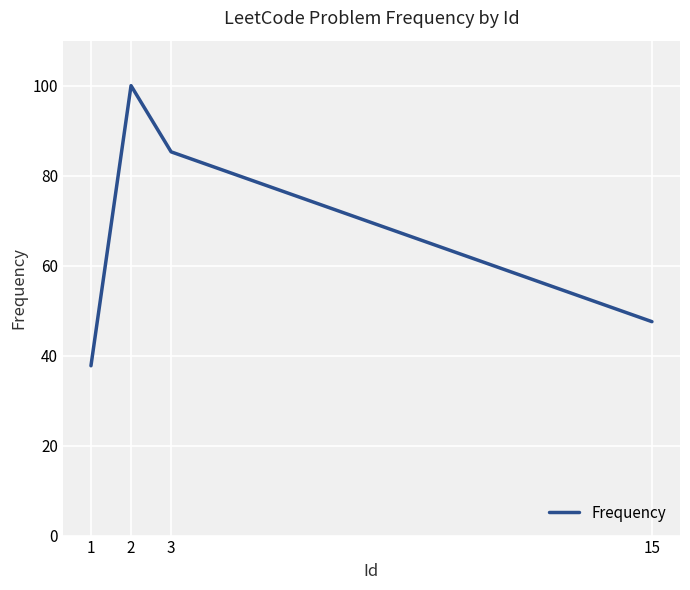

What is the ratio of the value at 1 to the value at 3?

0.4